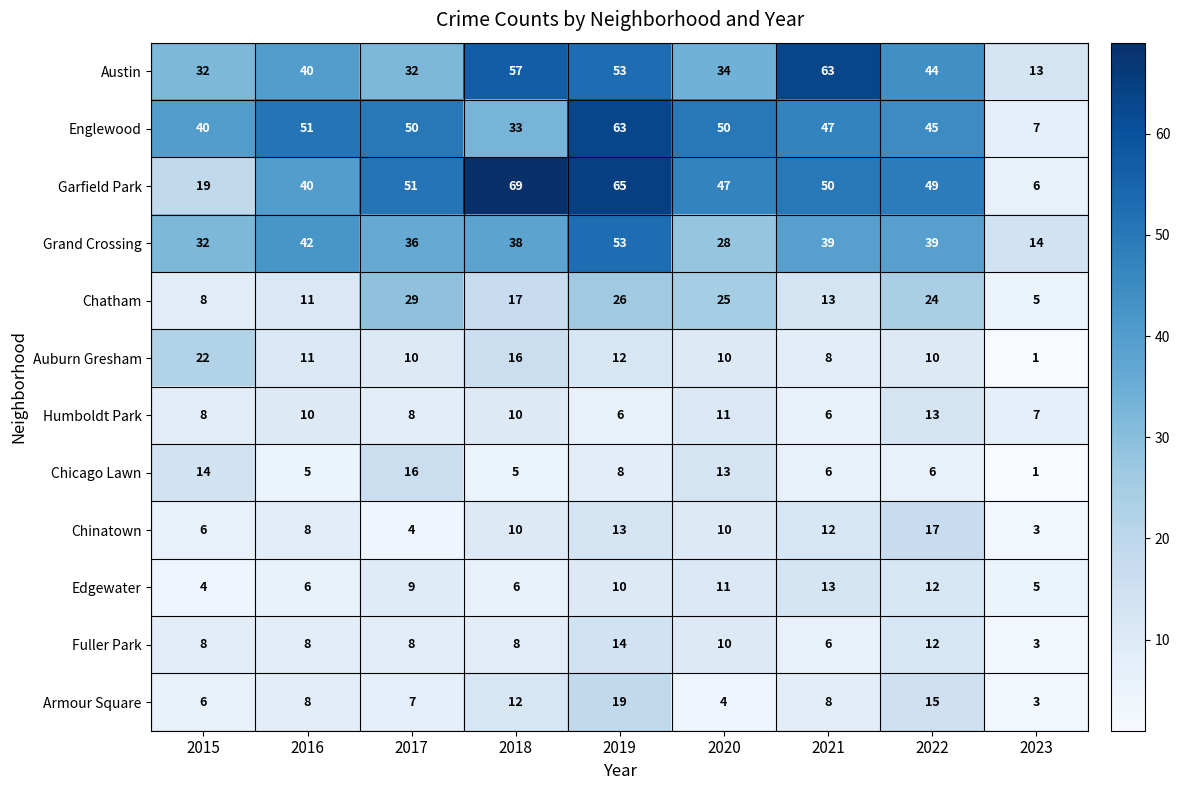

Which series has the largest total across all categories?

Garfield Park